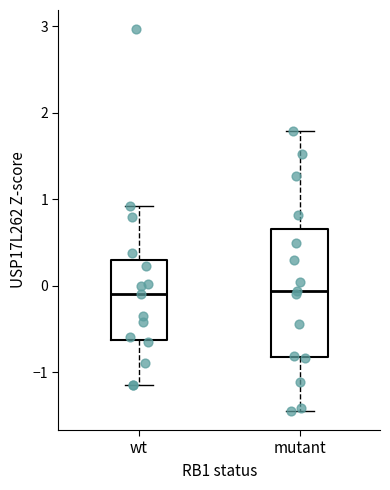

Which box is the tallest, from its lower edge to its upper edge?

mutant